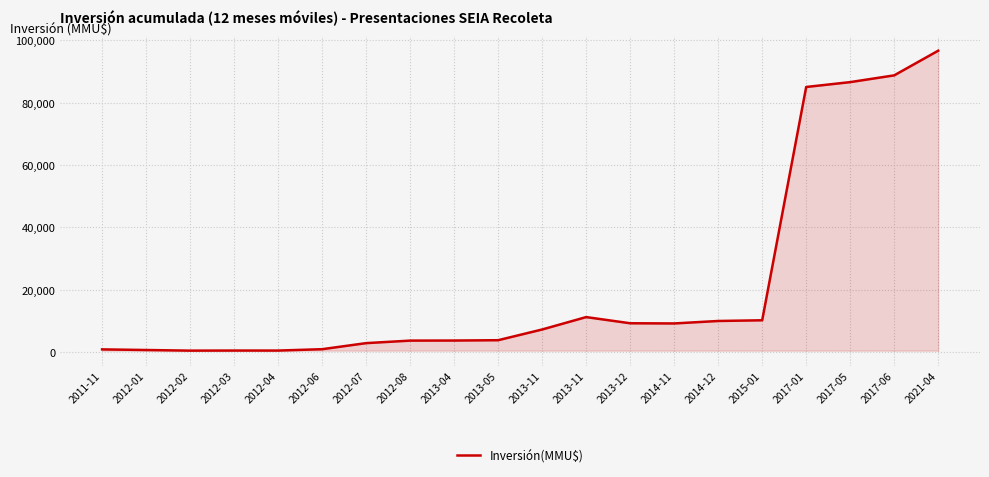

Does the chart have visible grid lines?

Yes